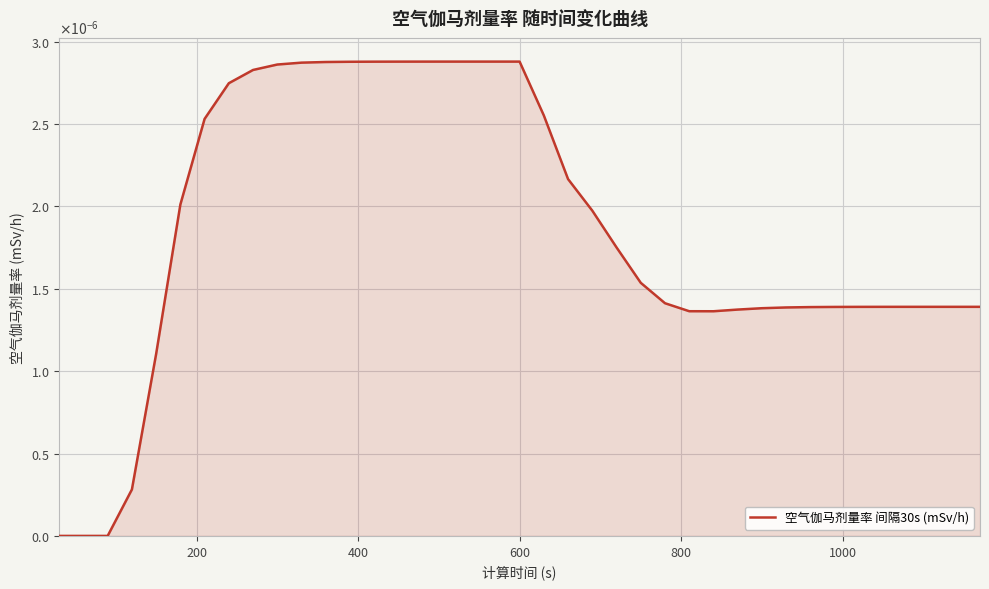

Is this an area chart (filled region under the line)?

Yes